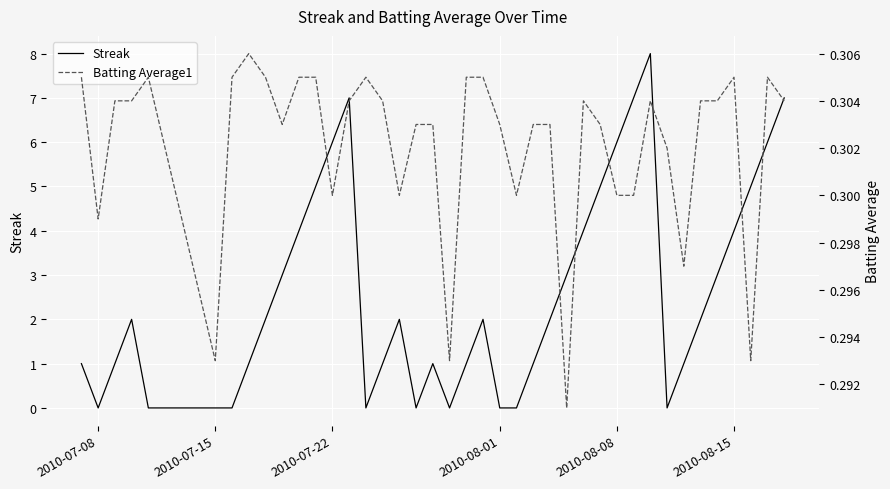

The Streak series shows 4 at 2010-08-15. True or false?

True